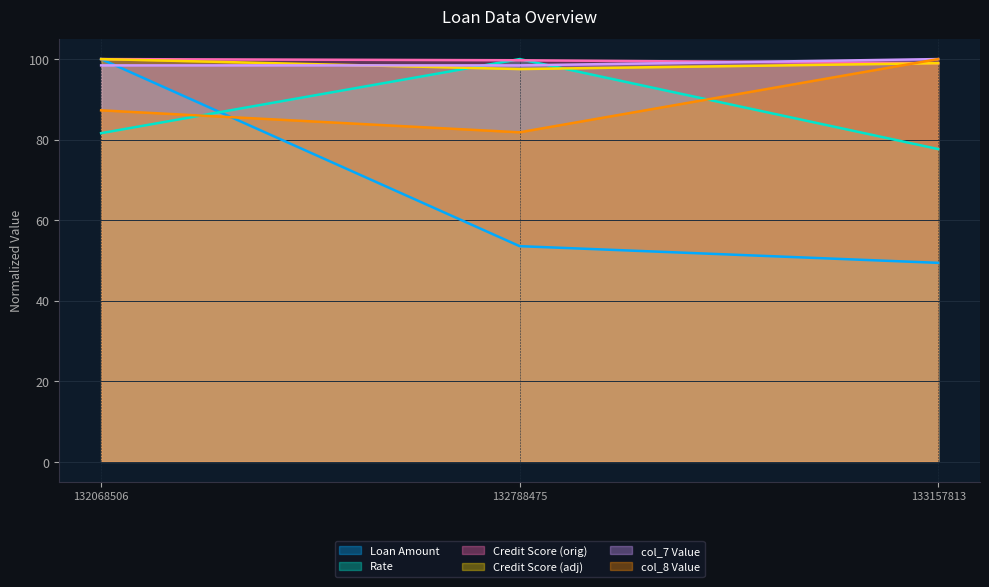

Reading left to right, what are all the values shown in this chart?

col_1: 132068506=100.0	132788475=53.6	133157813=49.4
col_2: 132068506=81.6	132788475=100.0	133157813=77.7
col_3: 132068506=100.0	132788475=99.7	133157813=99.0
col_5: 132068506=100.0	132788475=97.5	133157813=99.0
col_7: 132068506=98.4	132788475=98.4	133157813=100.0
col_8: 132068506=87.3	132788475=81.8	133157813=100.0